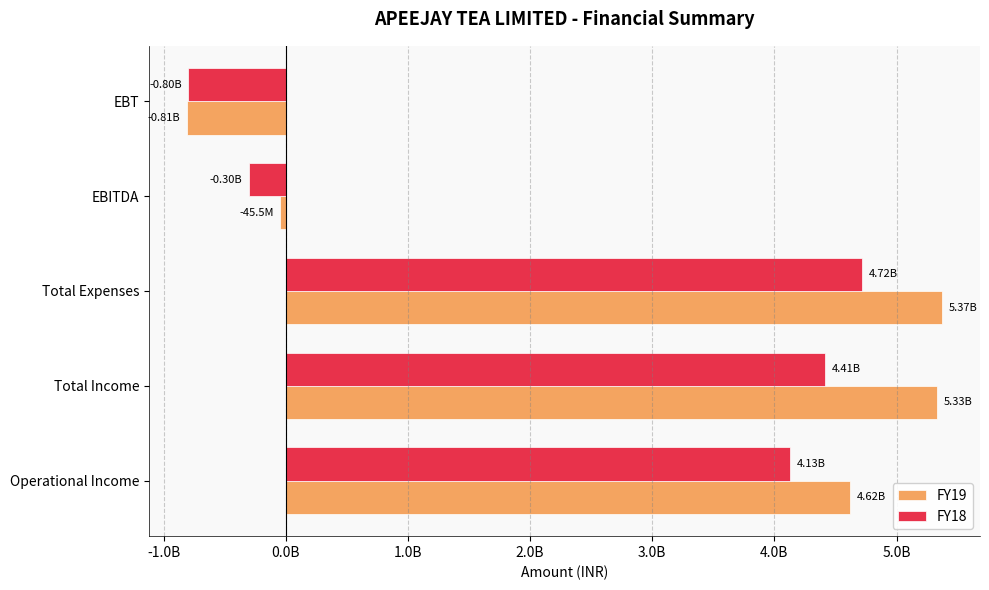

What are all the series names shown in the legend?

FY19, FY18